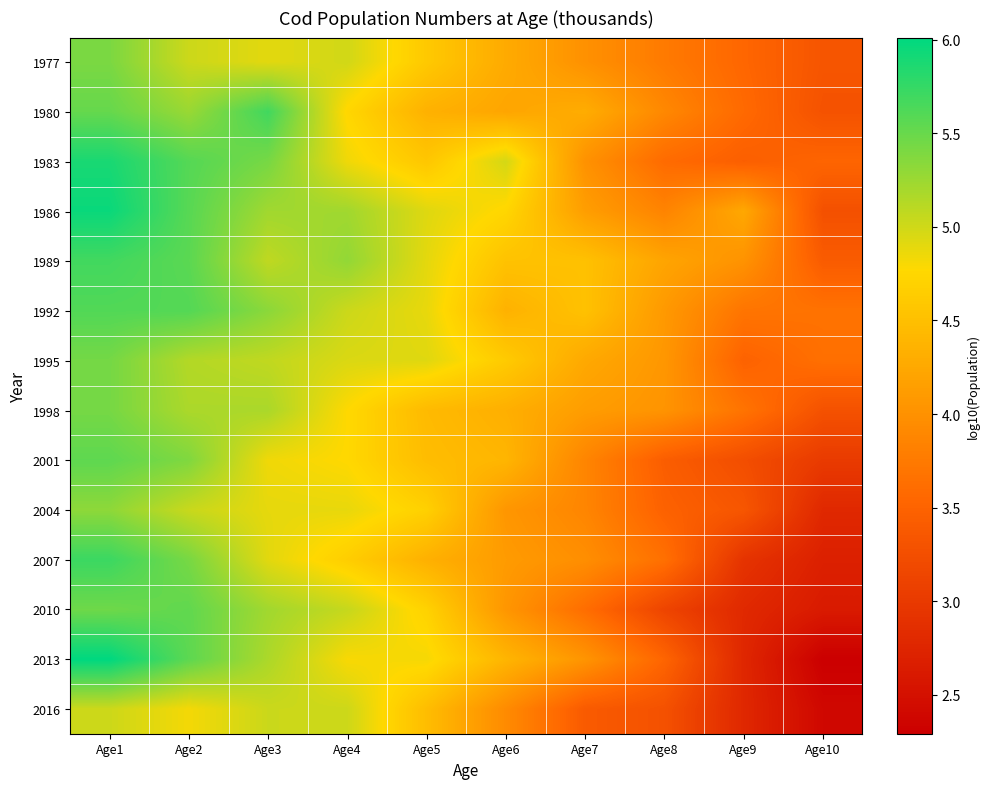

Which series has the widest spread of values?

2013